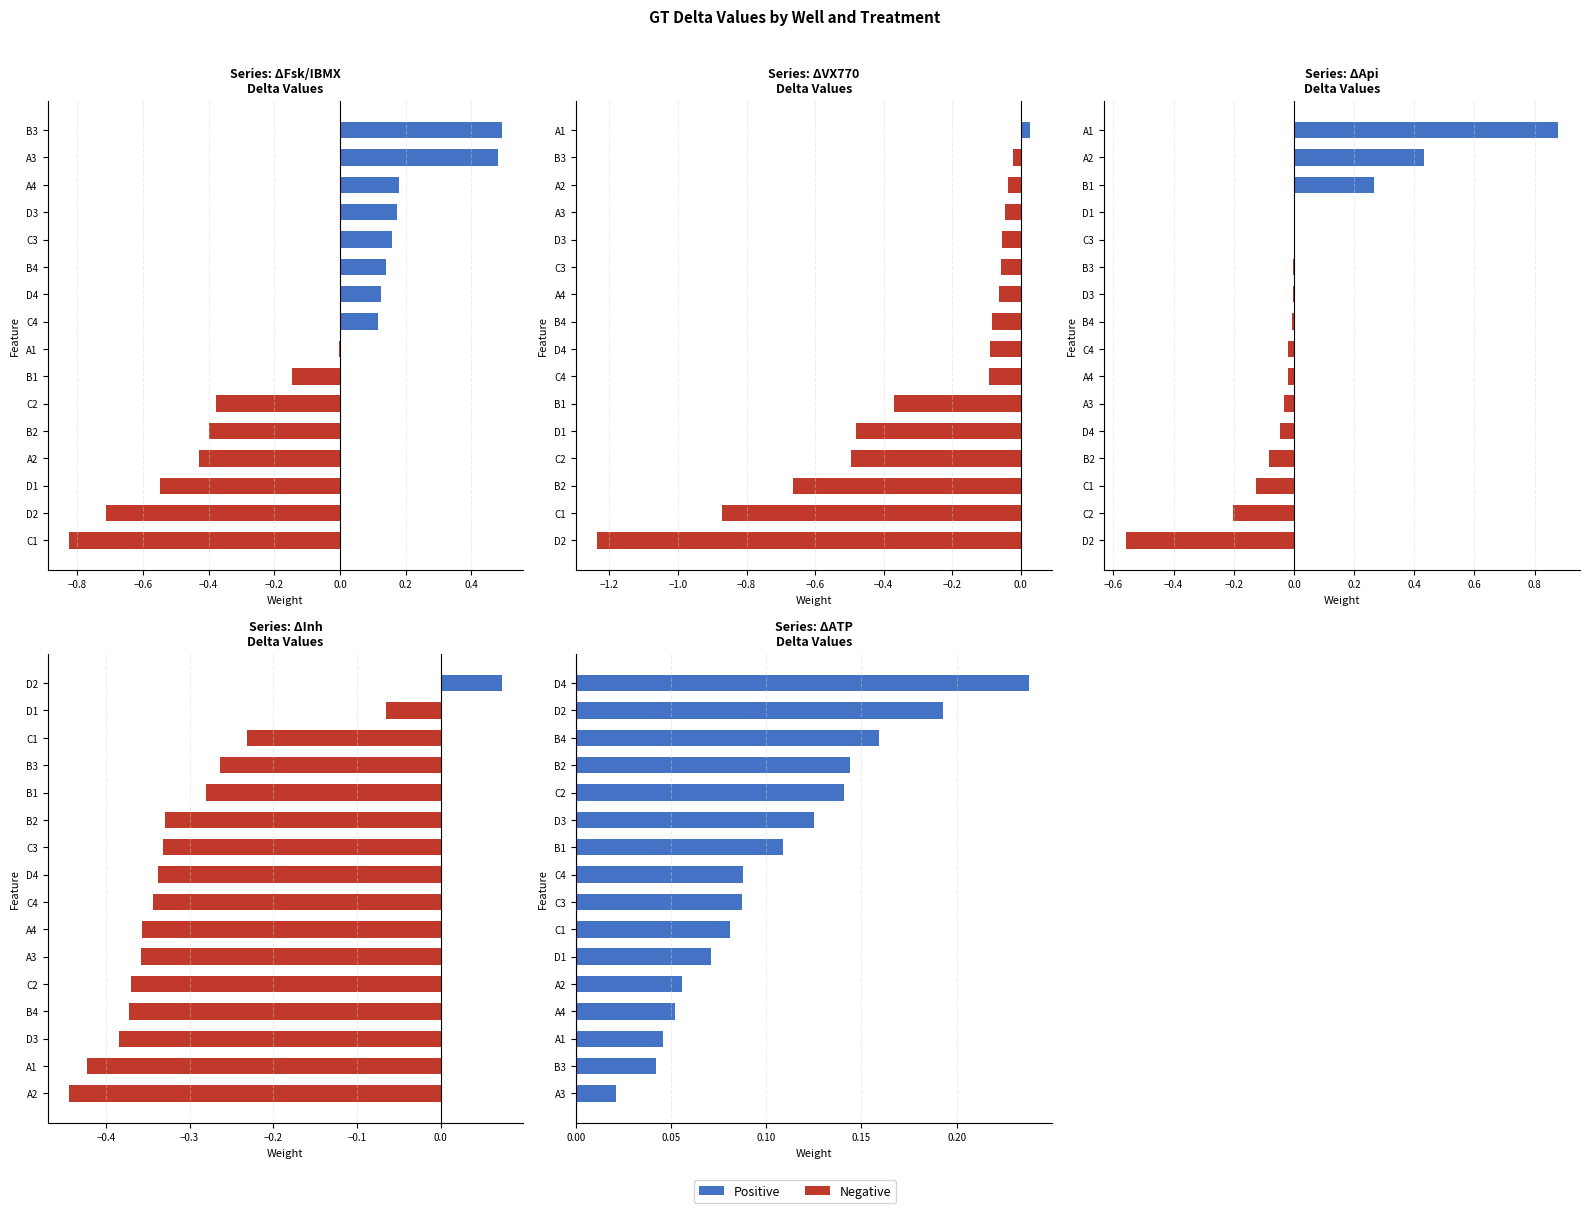

How many data points does each series have?

16